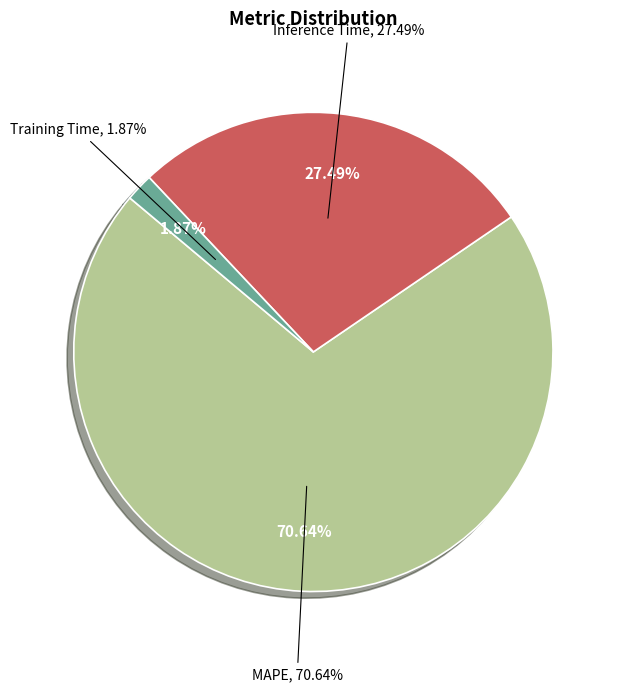

Which category has the biggest portion of the pie?

MAPE